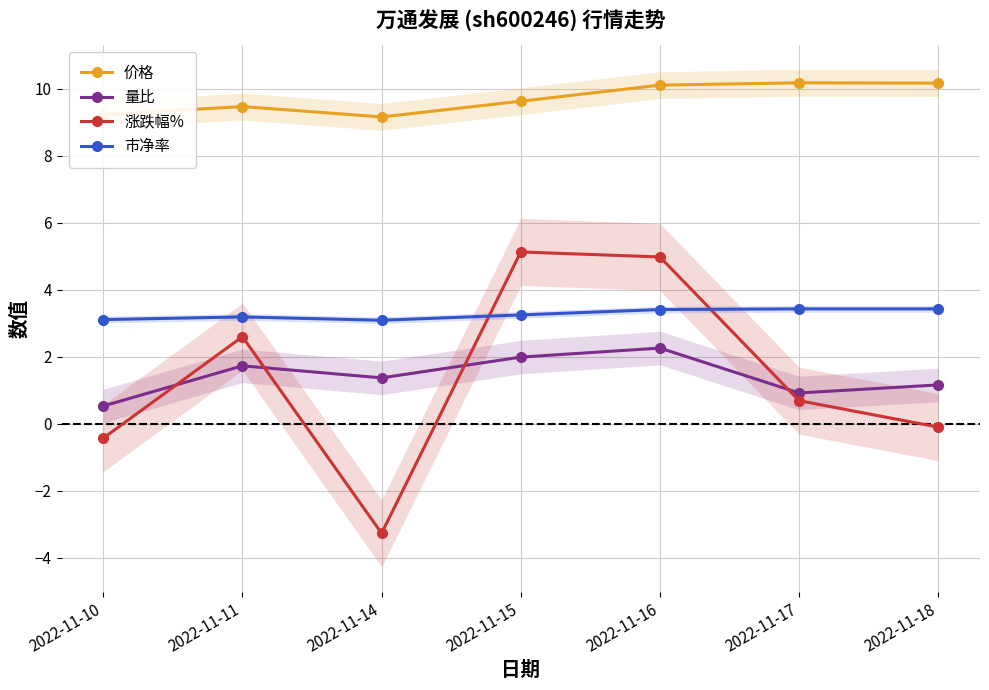

Is it true that 量比 equals 1.1 at 2022-11-11?

False